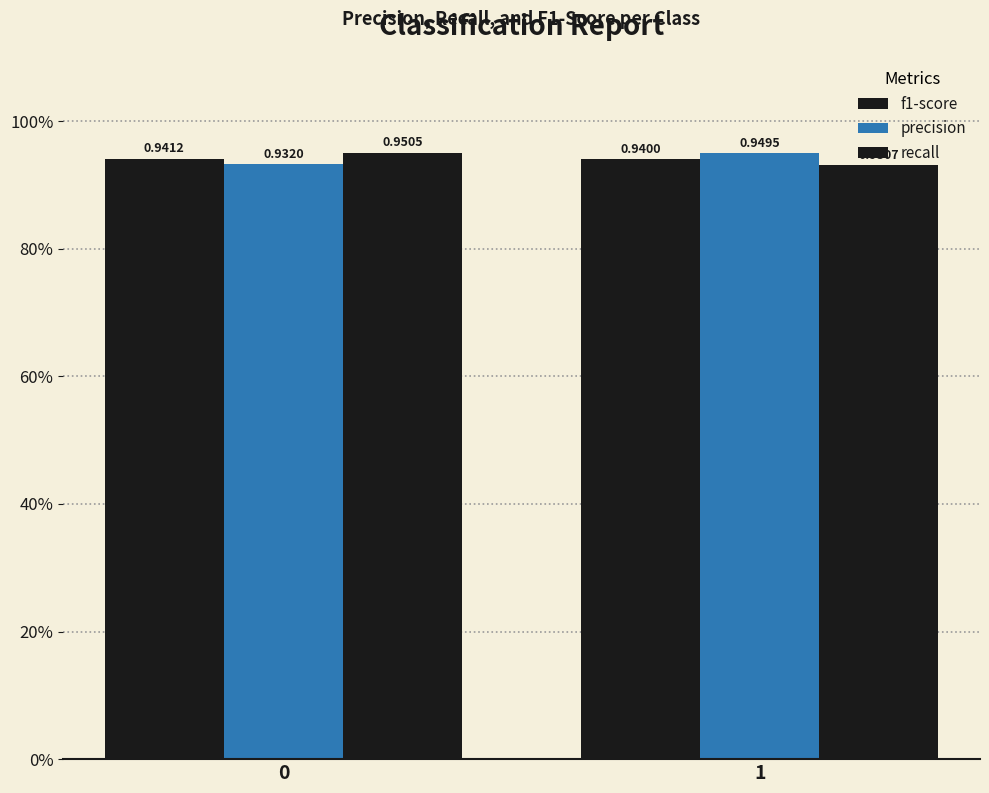

Reading left to right, transcribe all the data shown in this chart.

f1-score: 0=0.9	1=0.9
precision: 0=0.9	1=0.9
recall: 0=1.0	1=0.9